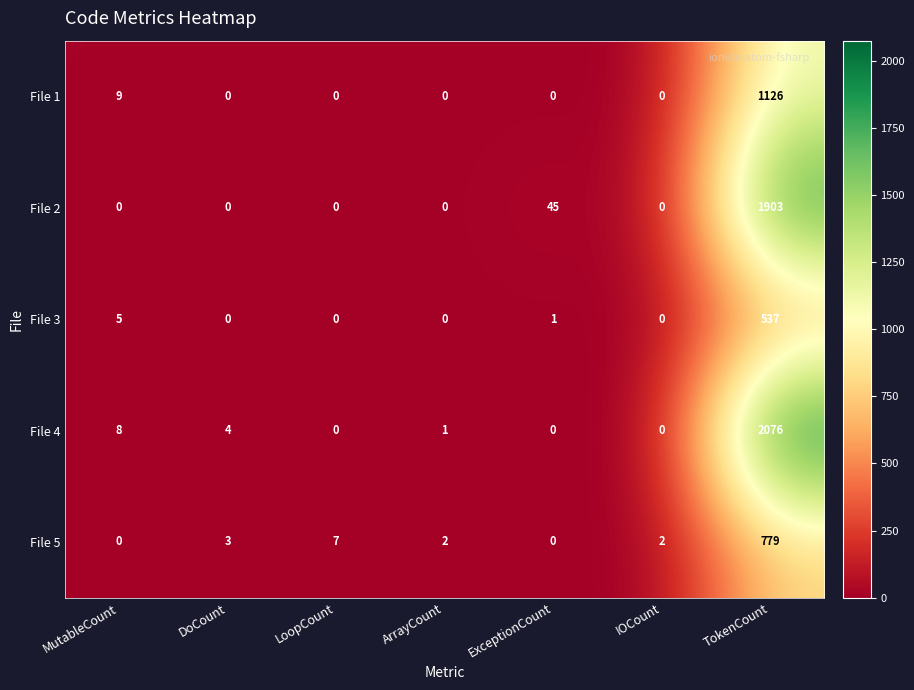

Is it true that File 3 equals 2 at MutableCount?

False